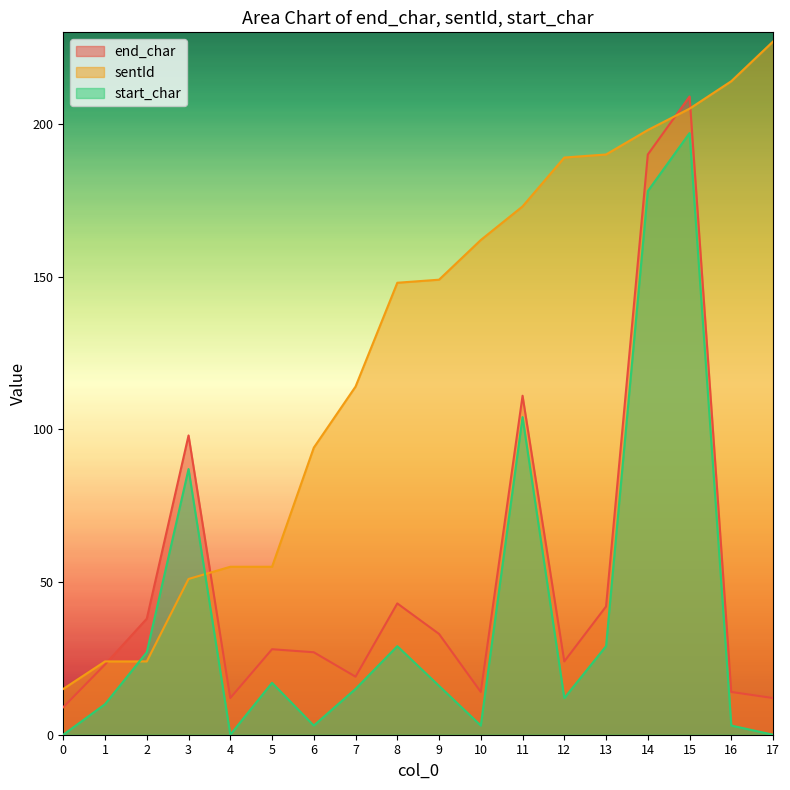

Where do start_char and sentId first cross each other?

1 and 2